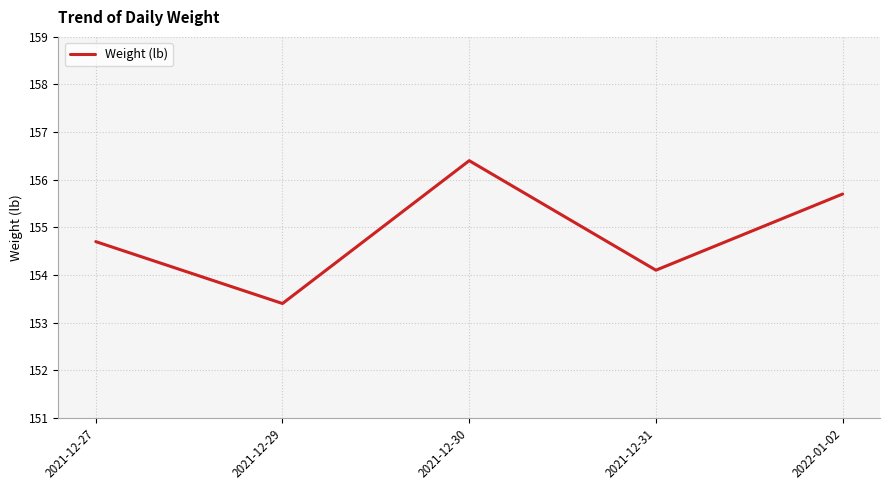

Is this an area chart (filled region under the line)?

No